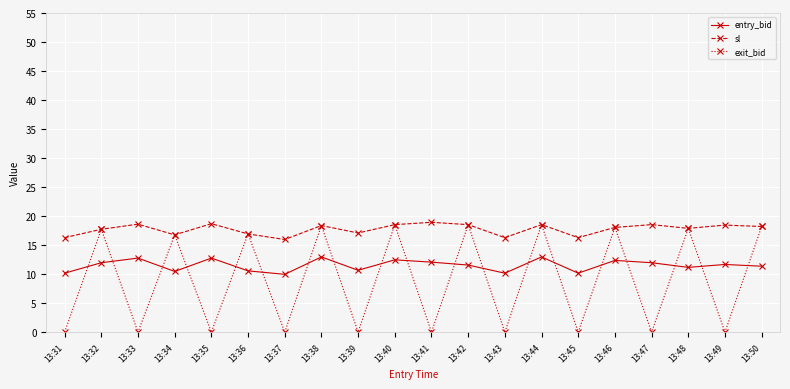

At 13:45, list the series in order from smallest to largest.

exit_bid, entry_bid, sl